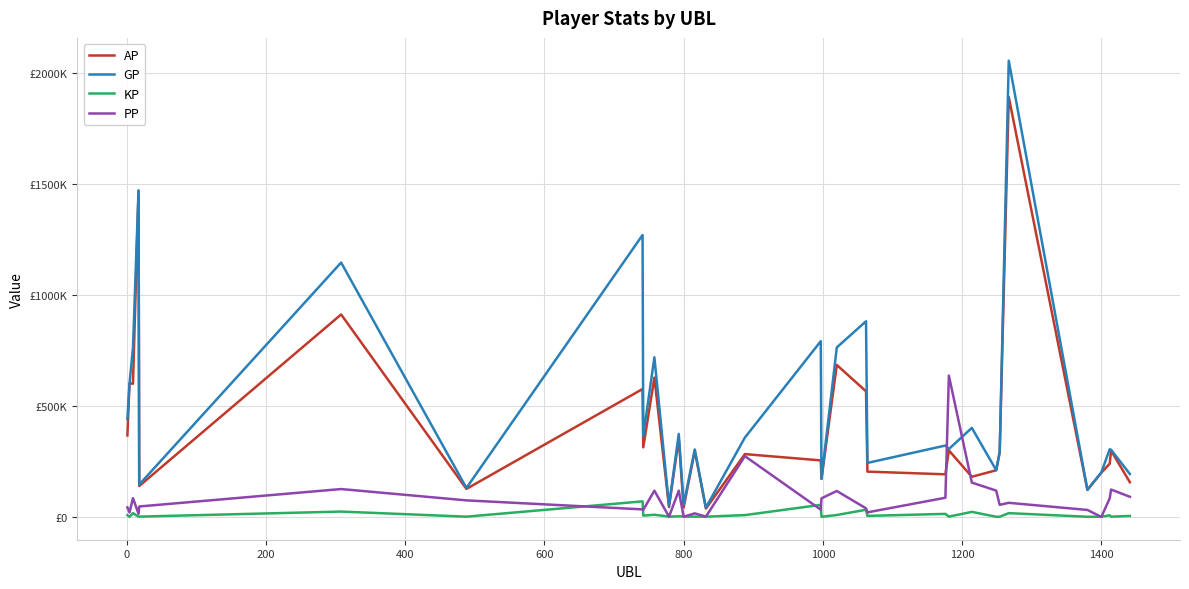

Which series has the largest total across all categories?

GP